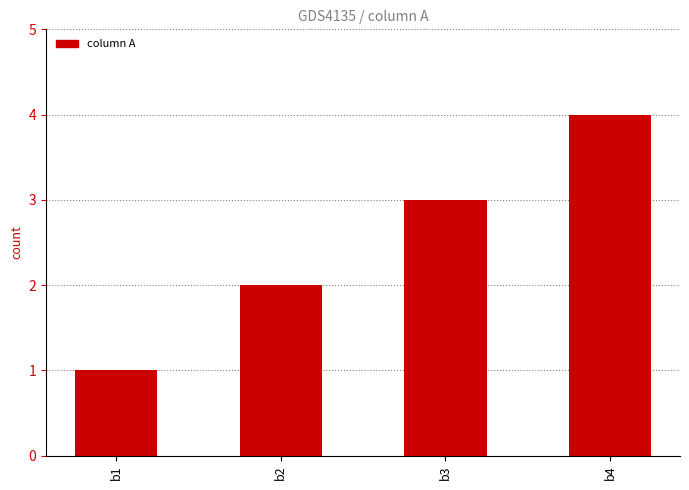

List the labels in order of value, largest first.

b4, b3, b2, b1